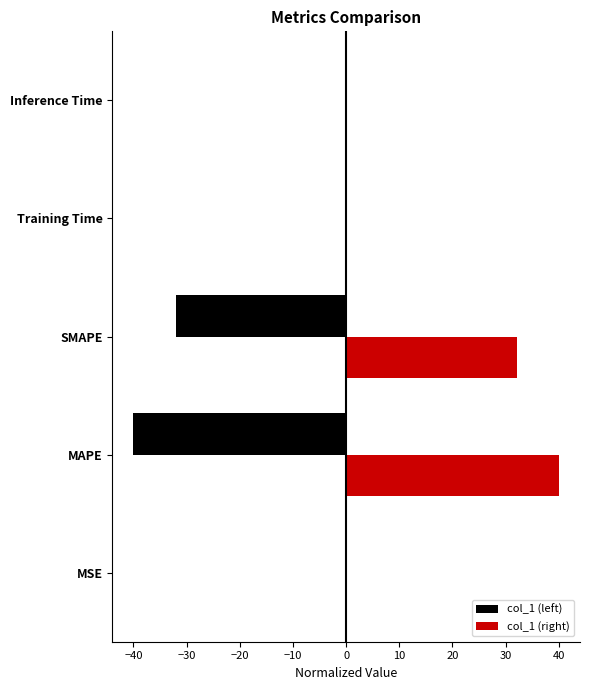

The col_1 (left) series shows -32.1 at SMAPE. True or false?

True